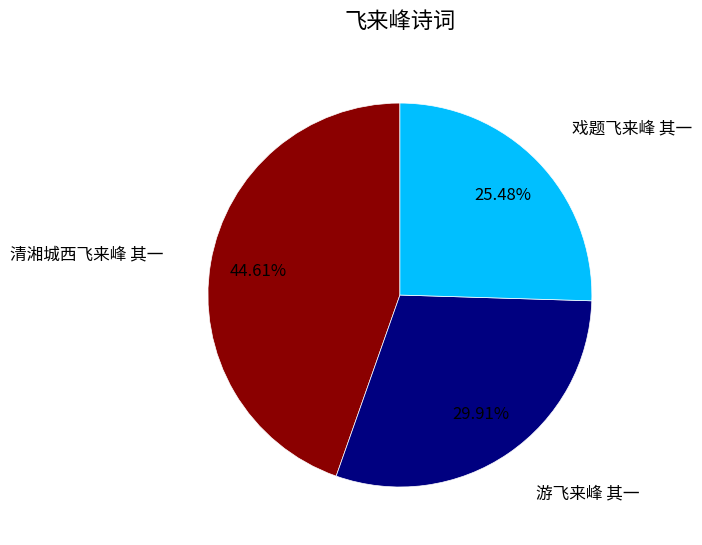

To the nearest percent, what is the difference between the 清湘城西飞来峰 其一 and 游飞来峰 其一 slice percentages?

15%